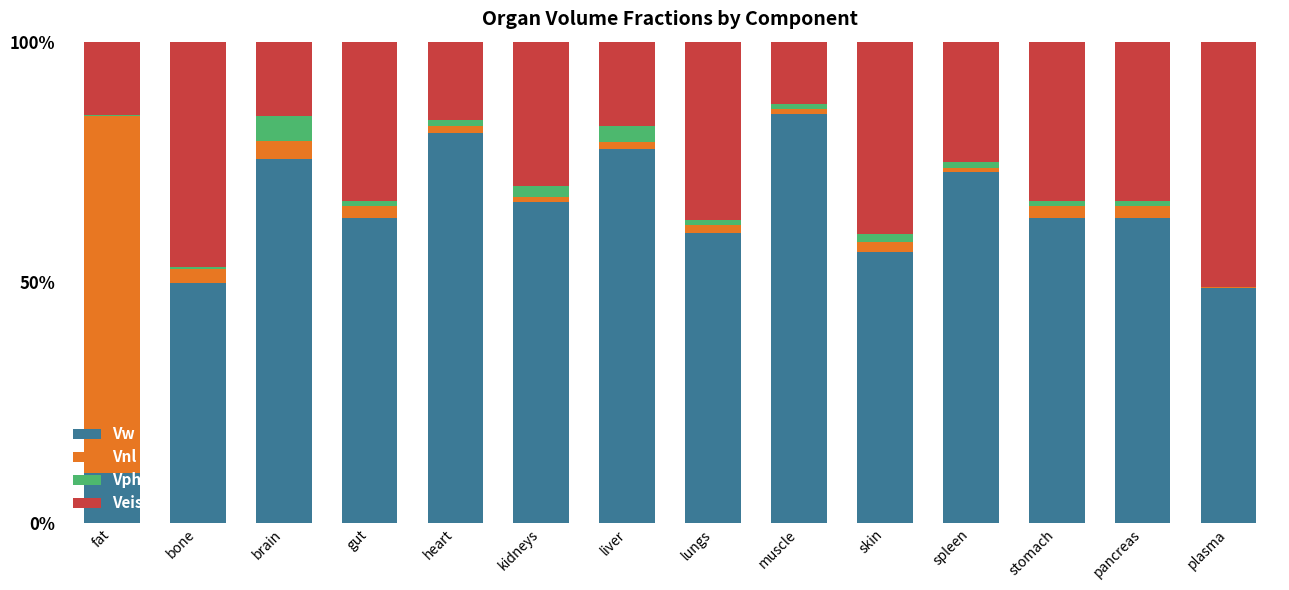

What is the difference between the Vw values at fat and bone?

39.3